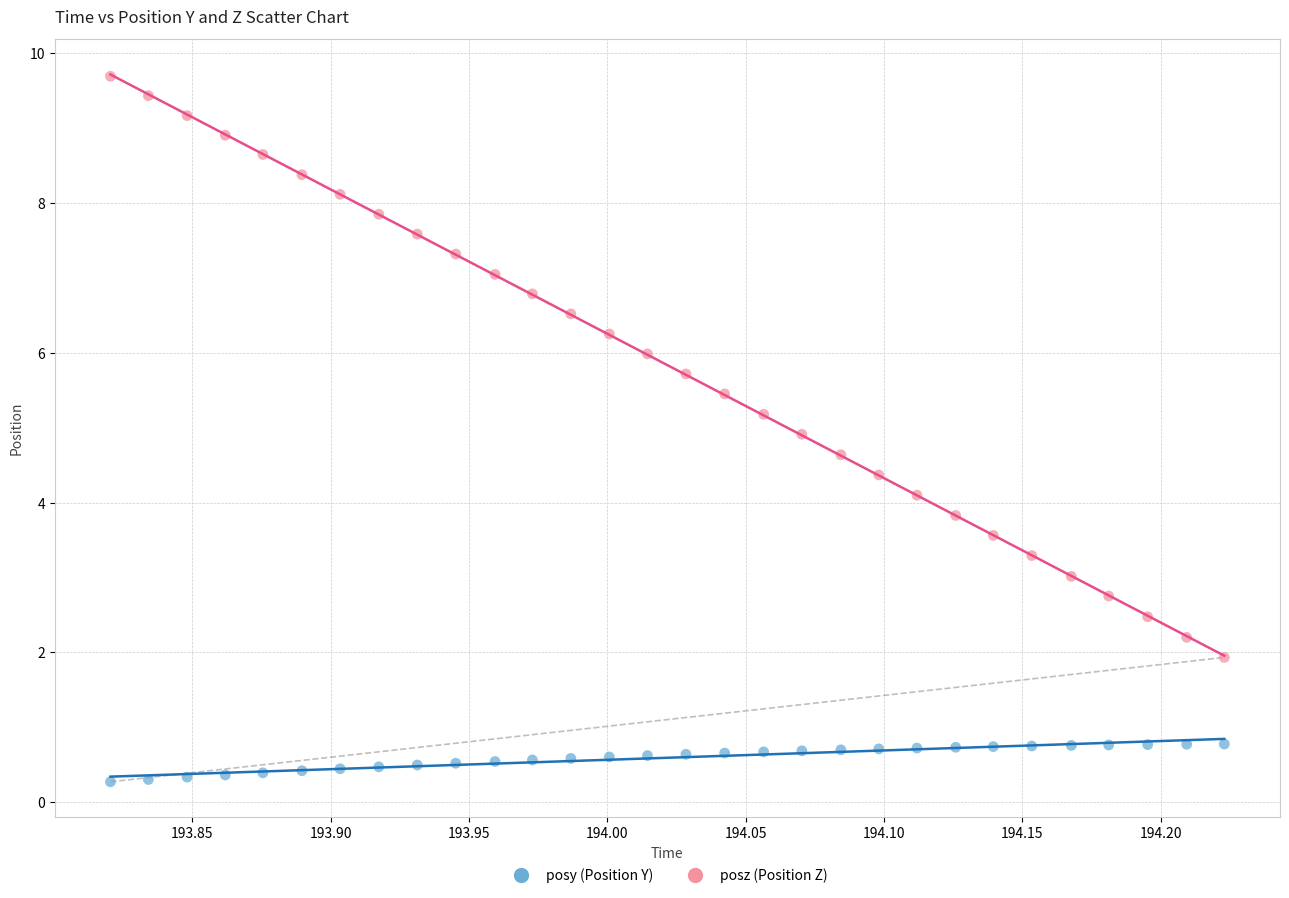

Across all data points, what is the range of Y values (max minus min)?

9.4